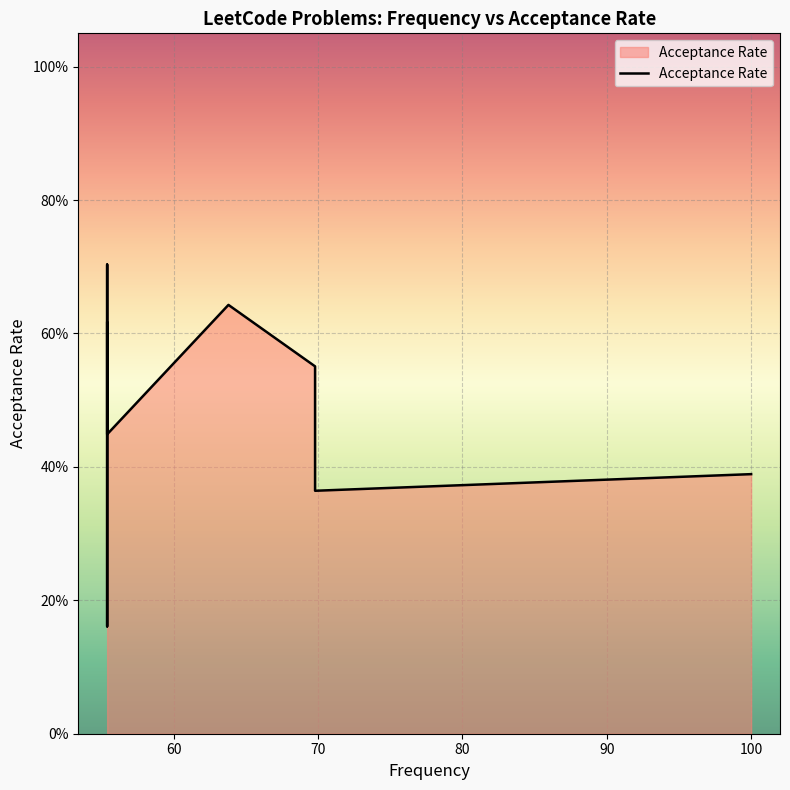

What is the value of the 14th point from the left?

0.6